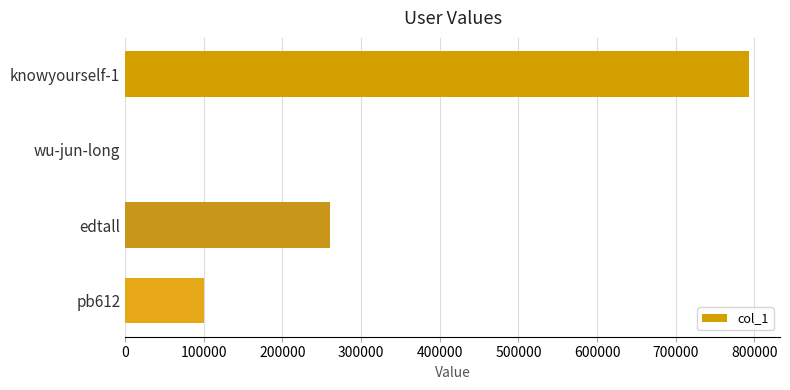

Which has a higher value, edtall or knowyourself-1?

knowyourself-1